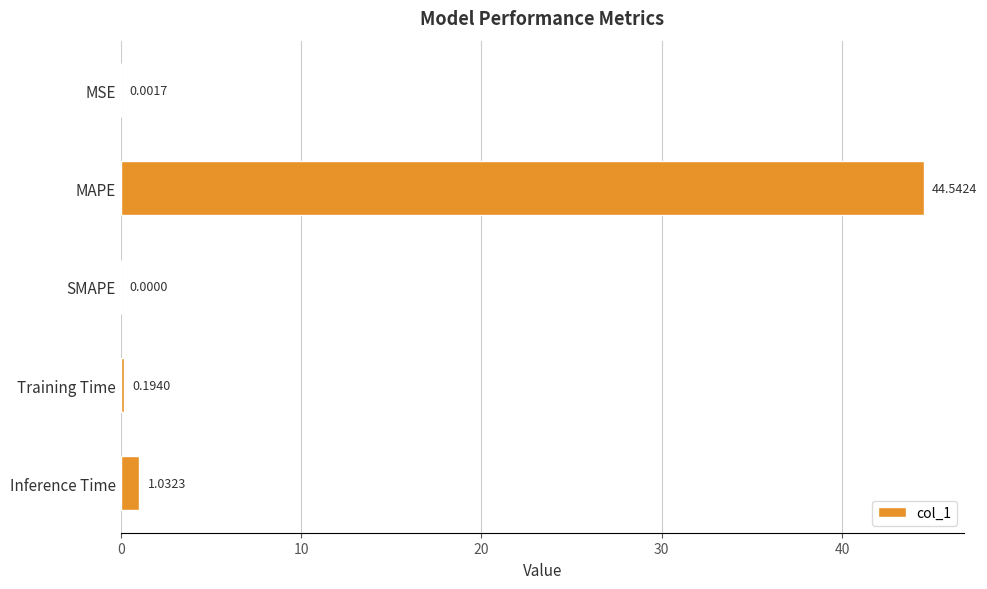

Count the number of values greater than 0.

4